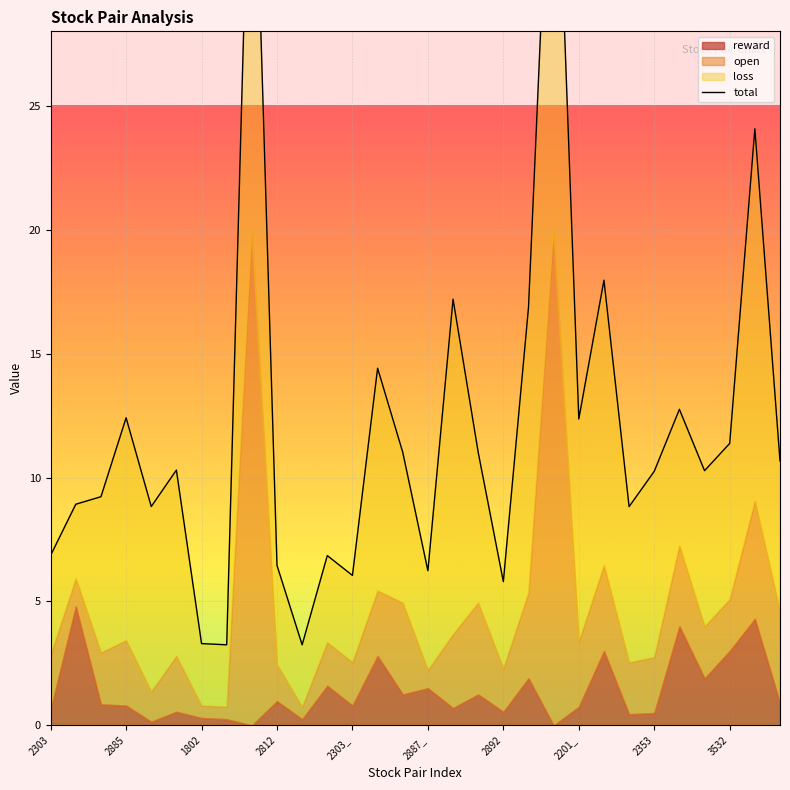

What is the ratio of the value at 27 to the value at 26?

1.1